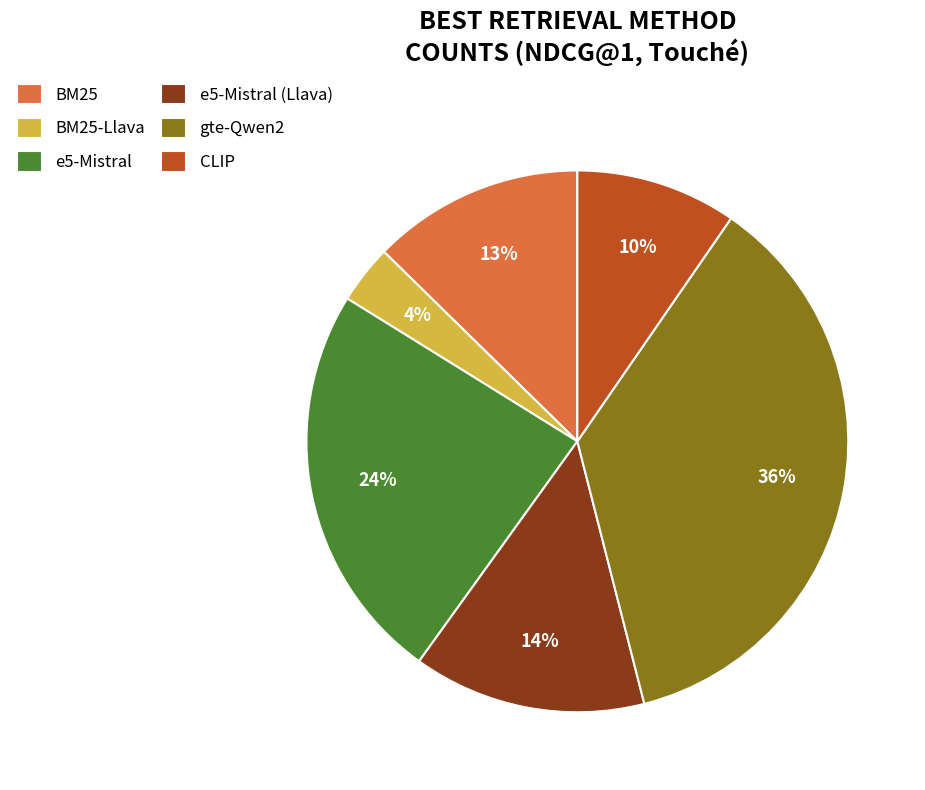

To the nearest percent, what is the combined percentage of BM25 and gte-Qwen2?

49%